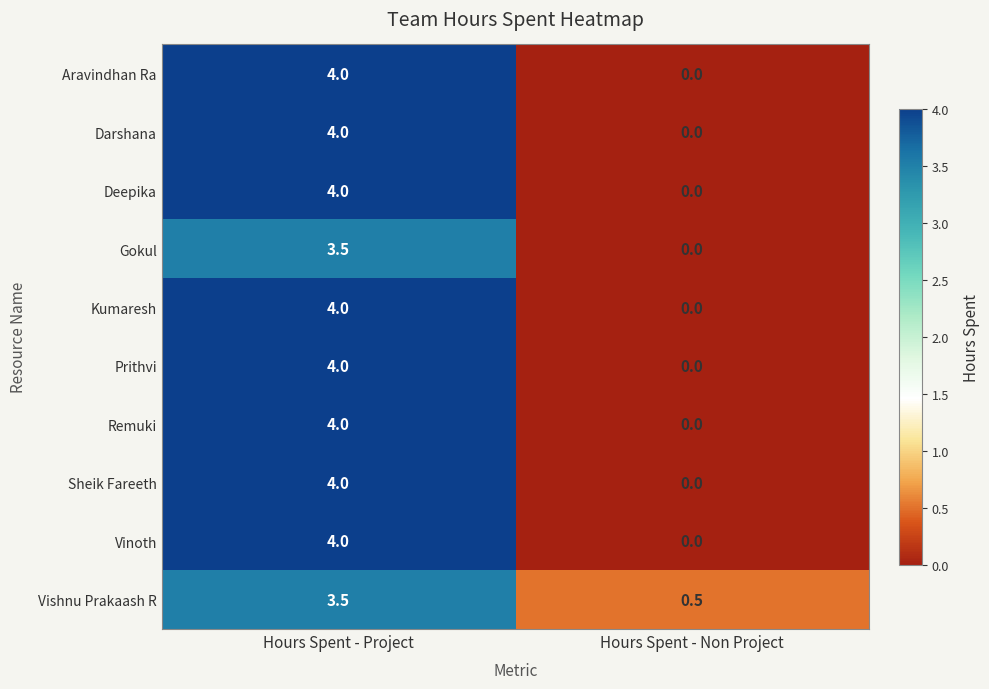

What is the greatest value displayed?

4.0